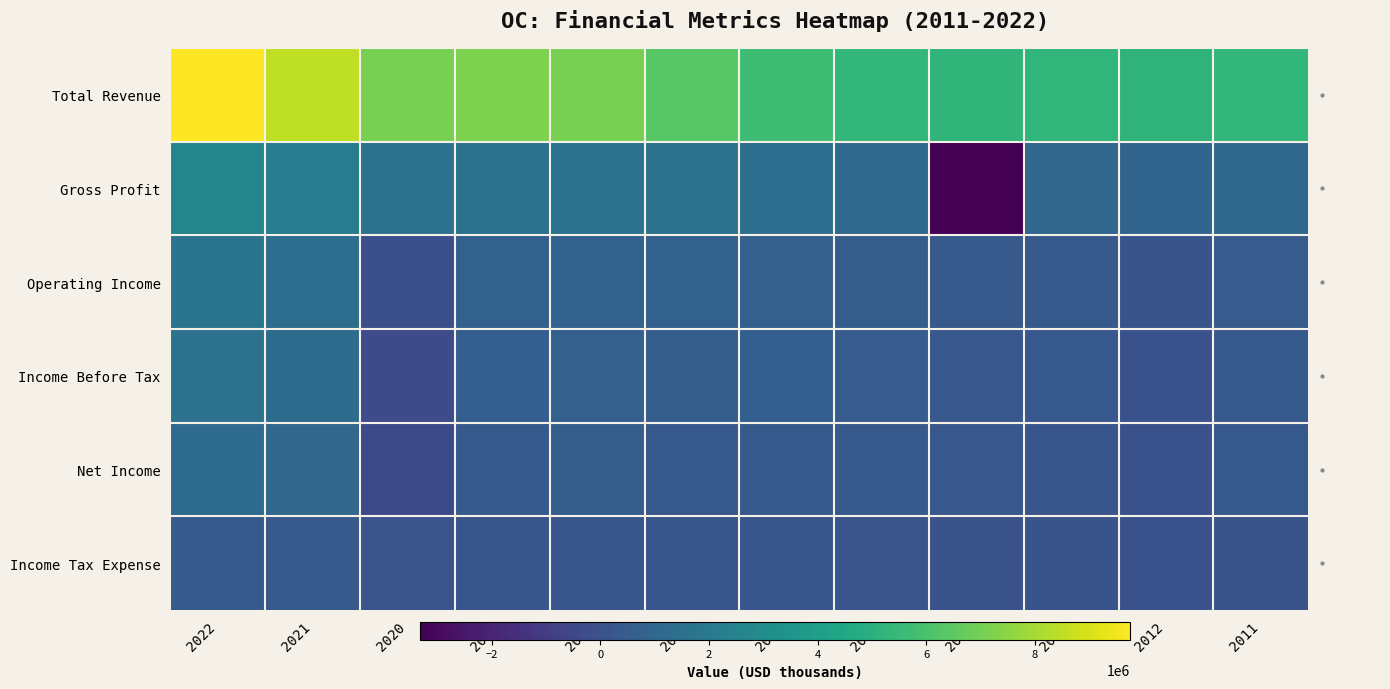

What is the spread (max minus min) of values at 2017?

6197000